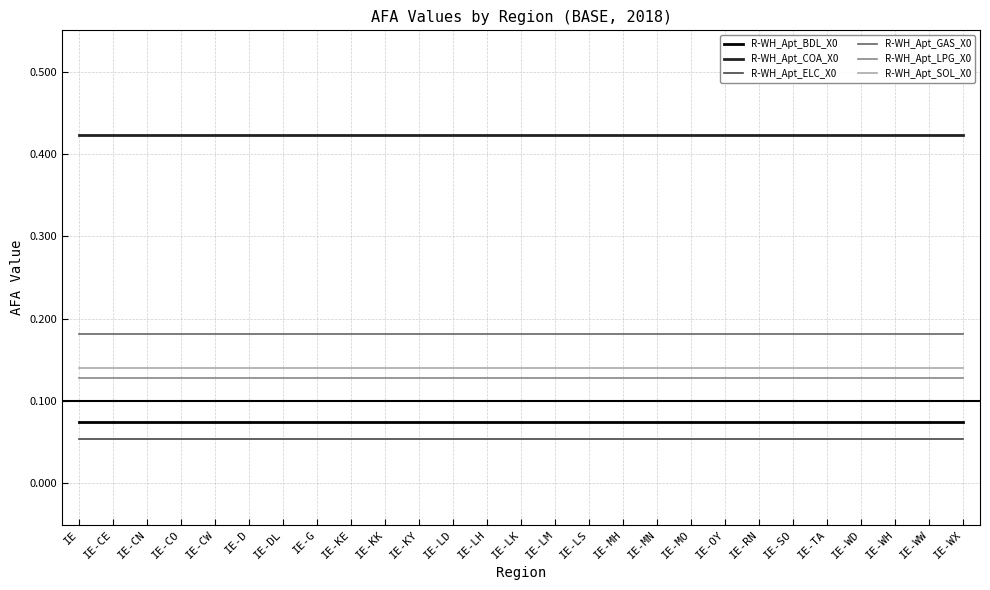

True or false: R-WH_Apt_COA_X0 and R-WH_Apt_ELC_X0 cross at least once.

False